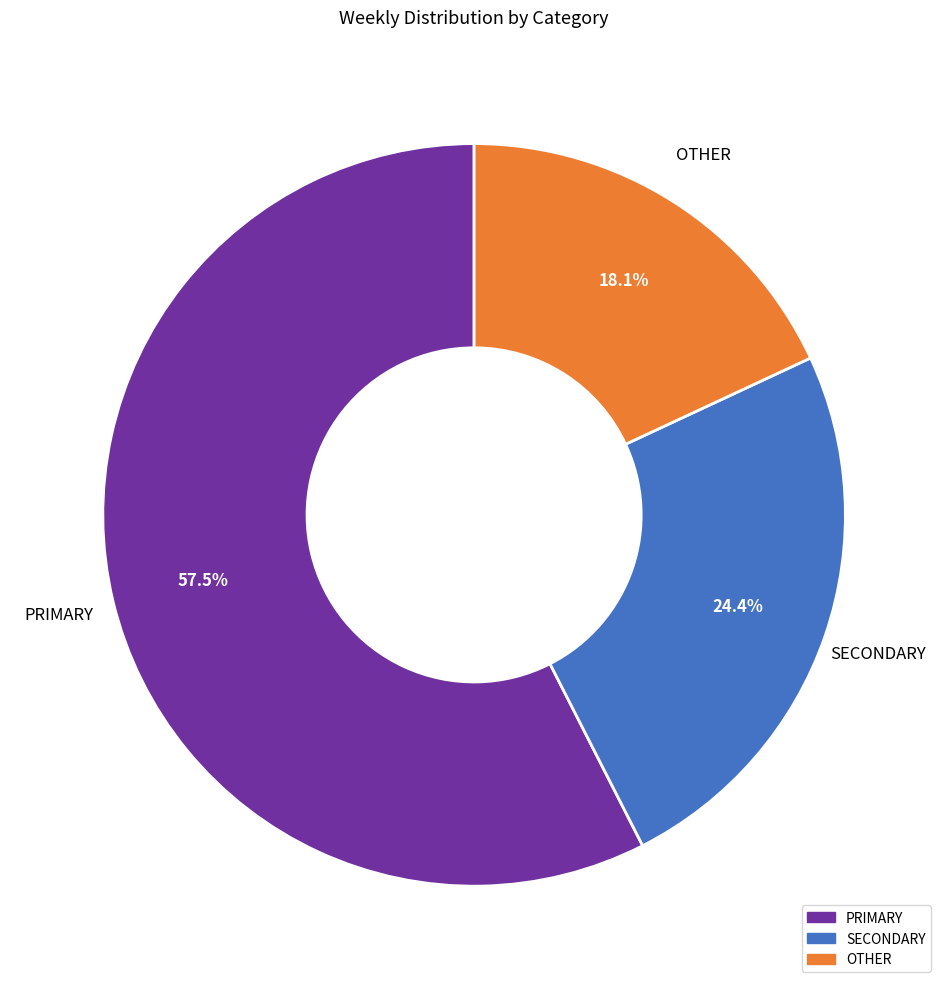

What is the total percentage of SECONDARY and OTHER?

42.5%